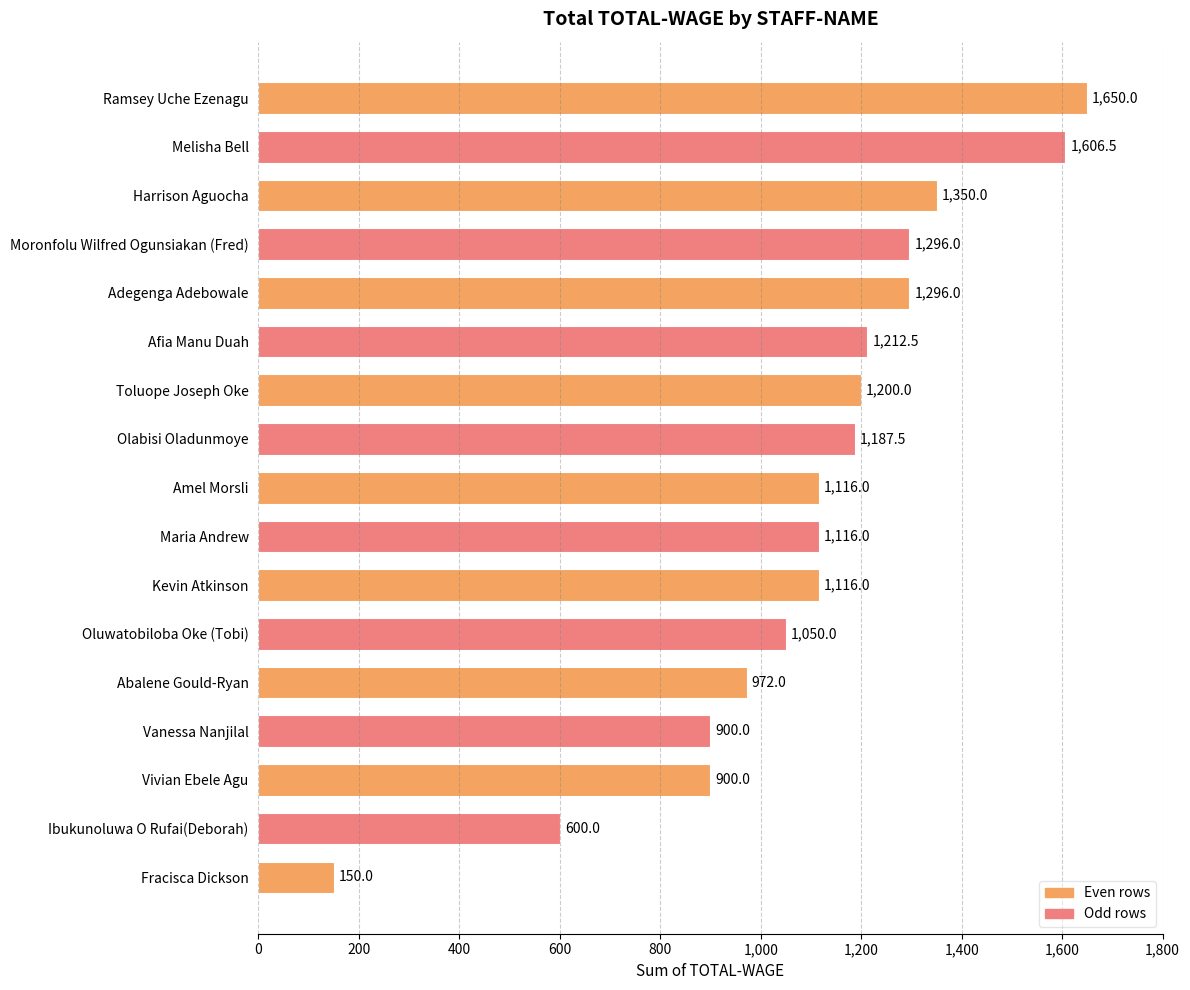

What is the difference between the maximum and minimum values?

1500.0